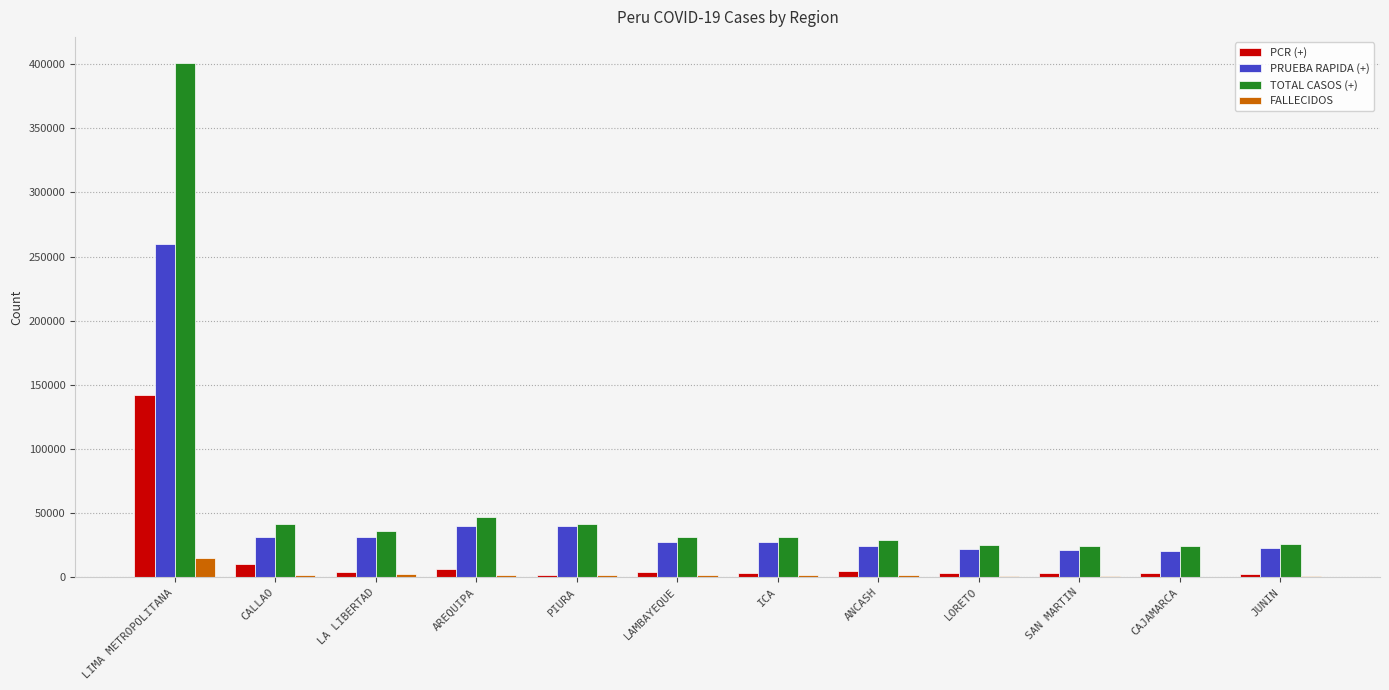

Where is PCR (+) nearest to the value 71607?

CALLAO